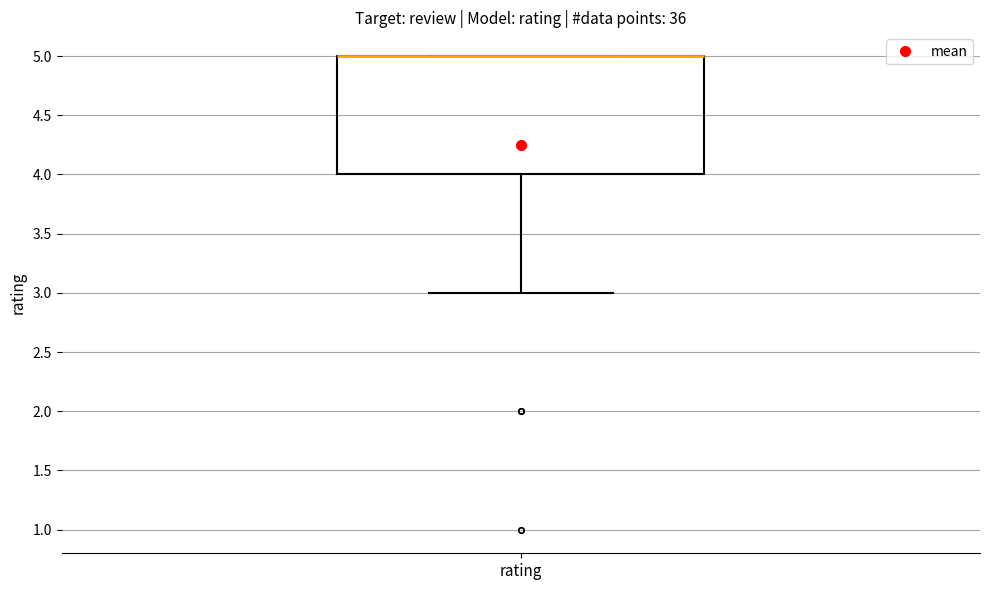

Where is the upper edge of the box for rating on the y-axis? The values are not printed on the chart, so give them approximately, as read against the axis.

5